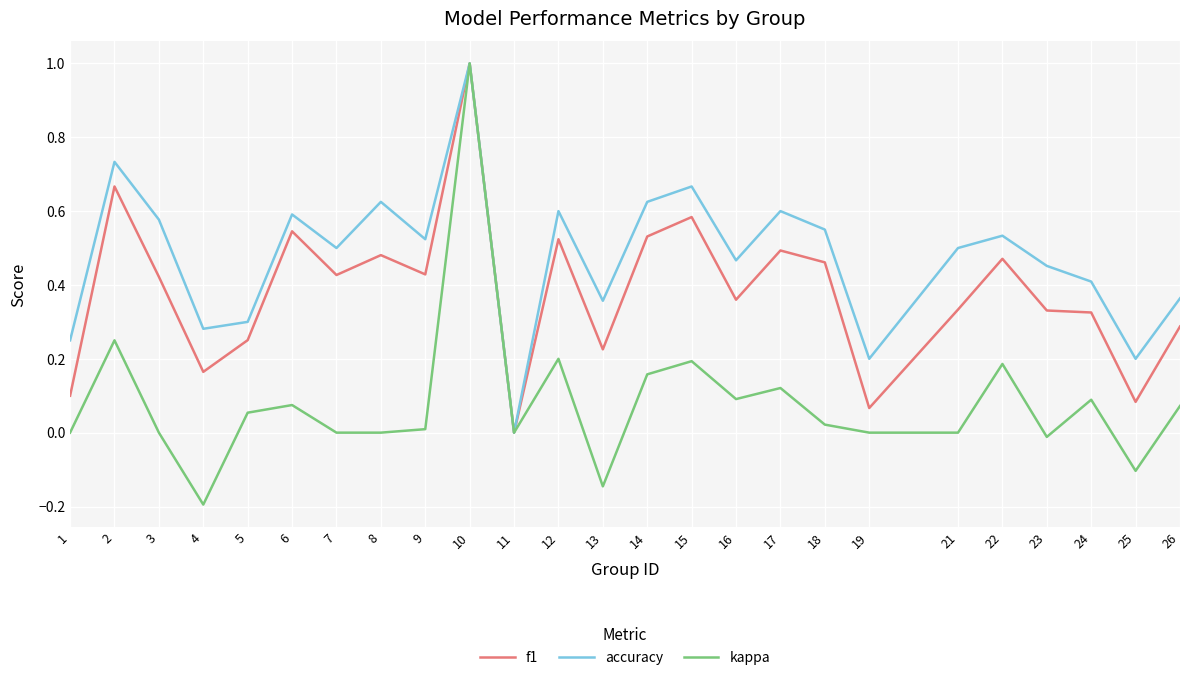

True or false: accuracy has more than 2 interior local peaks.

True